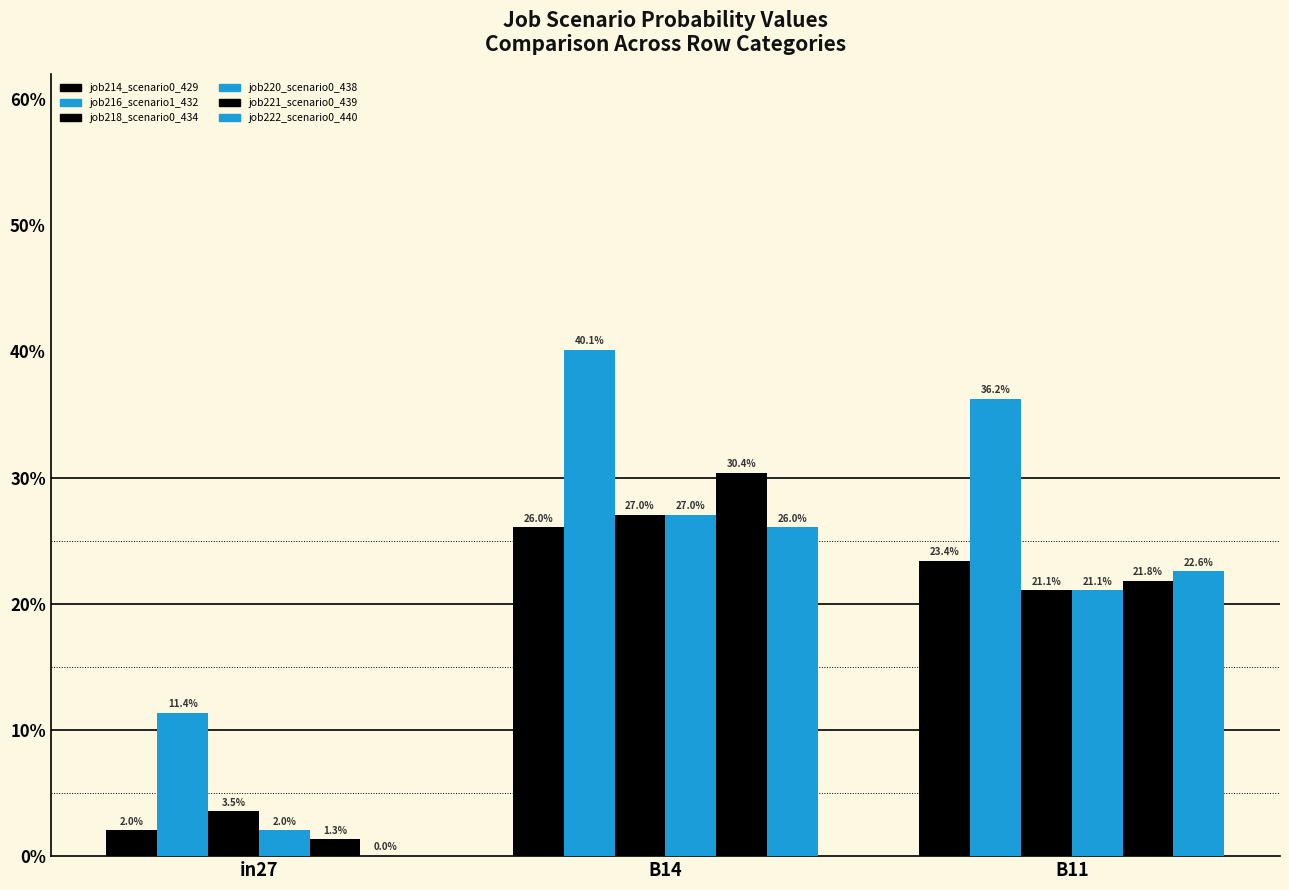

What is the difference between the maximum and minimum values in the job214_scenario0_429 series?

0.2